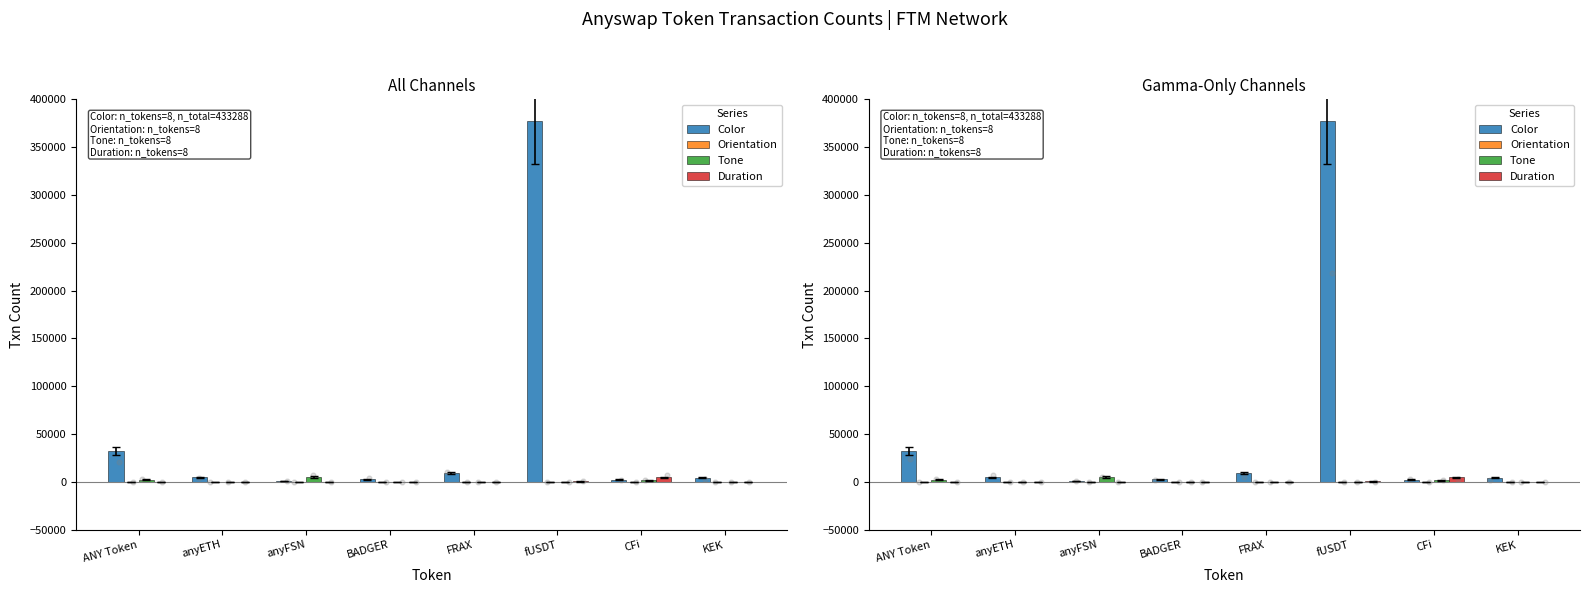

Which series has the largest Y range (max minus min)?

Color